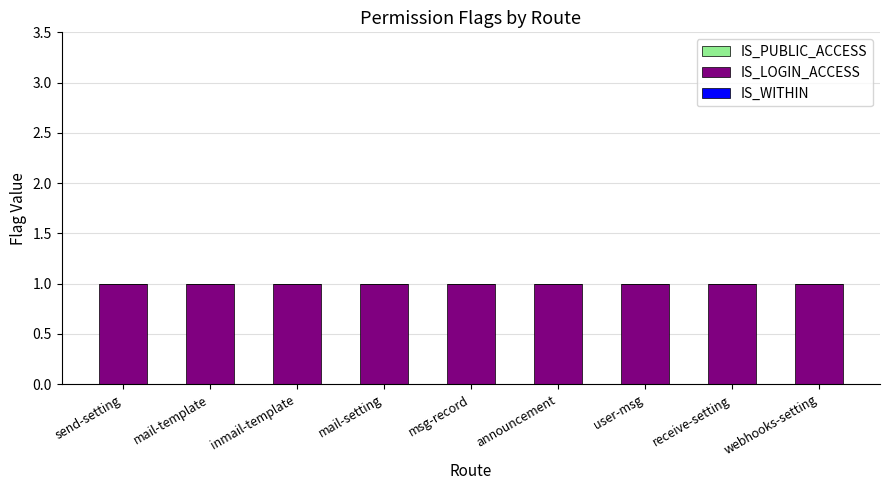

Reading right to left, list all the values displayed in this chart.

IS_PUBLIC_ACCESS: webhooks-setting=0	receive-setting=0	user-msg=0	announcement=0	msg-record=0	mail-setting=0	inmail-template=0	mail-template=0	send-setting=0
IS_LOGIN_ACCESS: webhooks-setting=1	receive-setting=1	user-msg=1	announcement=1	msg-record=1	mail-setting=1	inmail-template=1	mail-template=1	send-setting=1
IS_WITHIN: webhooks-setting=0	receive-setting=0	user-msg=0	announcement=0	msg-record=0	mail-setting=0	inmail-template=0	mail-template=0	send-setting=0